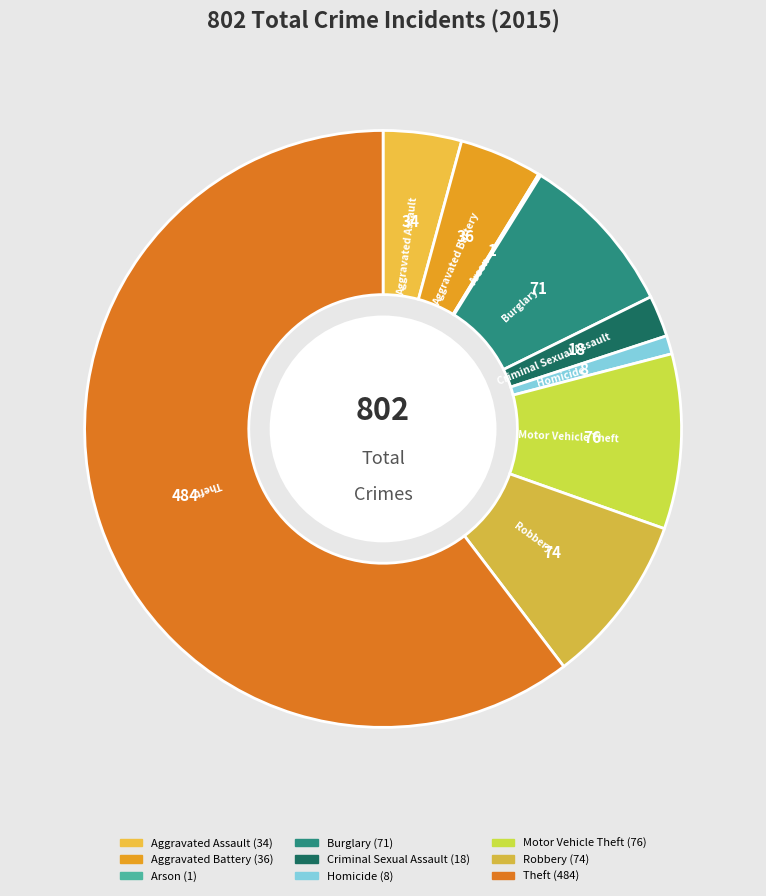

Which category accounts for the majority?

Theft